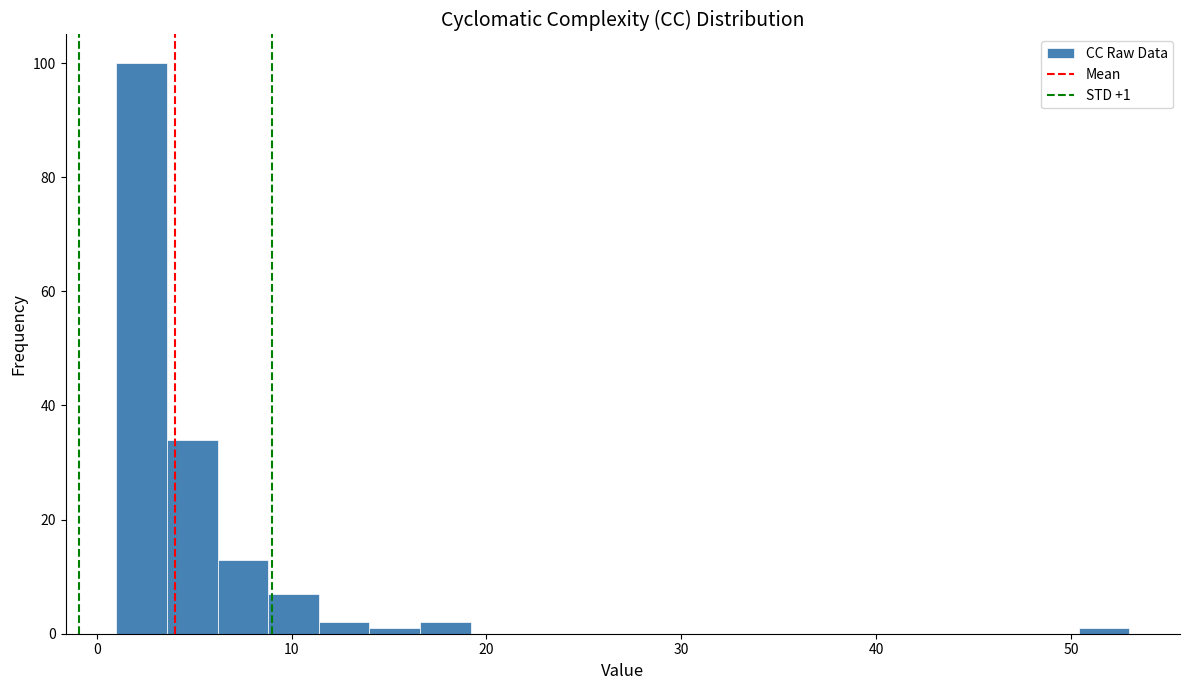

Around what value on the x-axis is the tallest bar? Give the approximate position of its centre, as read against the axis.

2